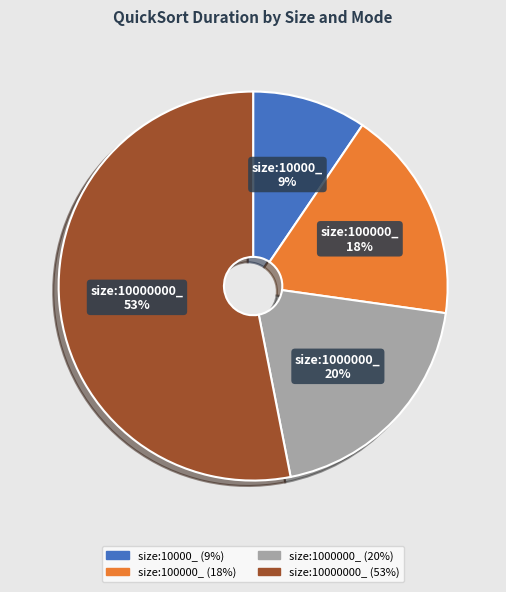

Is there a majority slice in this chart?

Yes